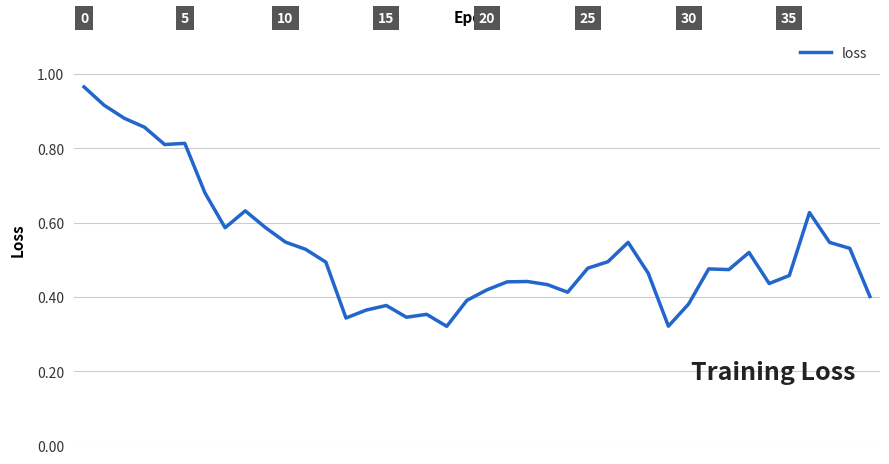

Does the chart display data point markers on the line(s)?

No